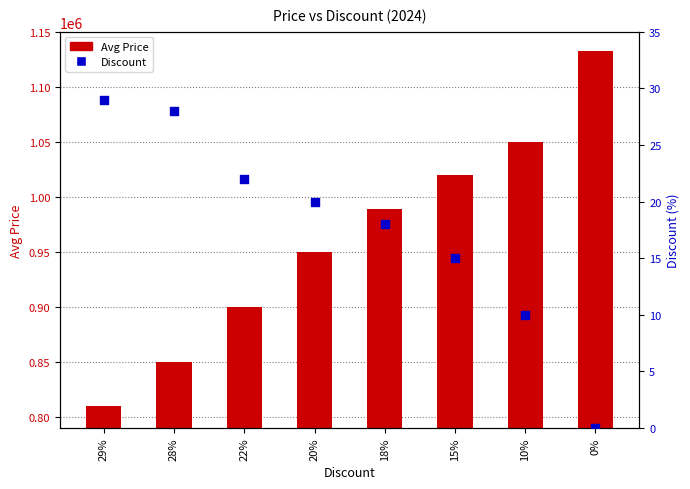

Which series has the widest spread of Y values?

Avg Price